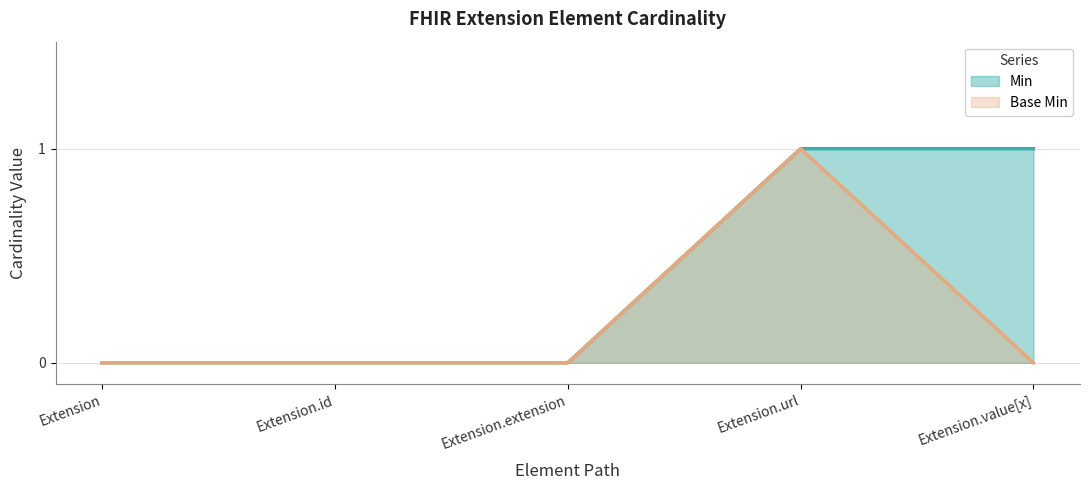

Is it true that Base Min equals 0 at Extension?

True